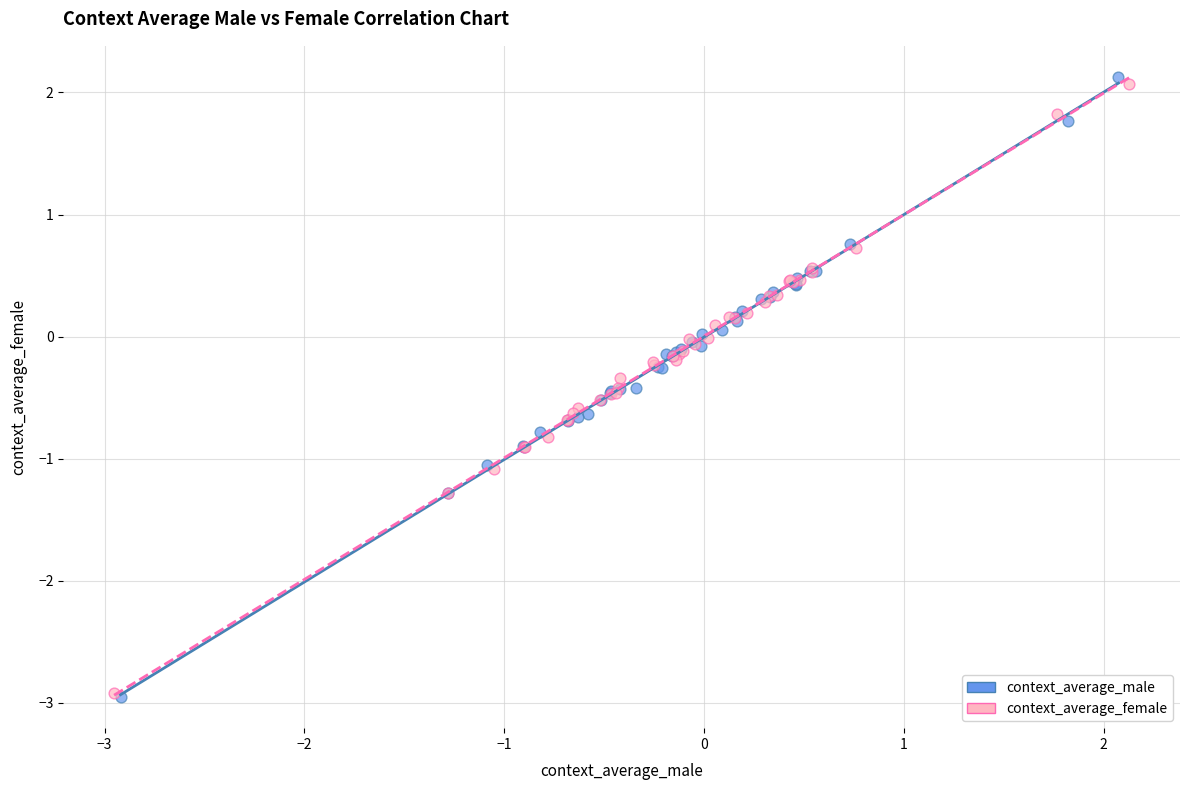

Which series has the largest Y range (max minus min)?

context_average_male